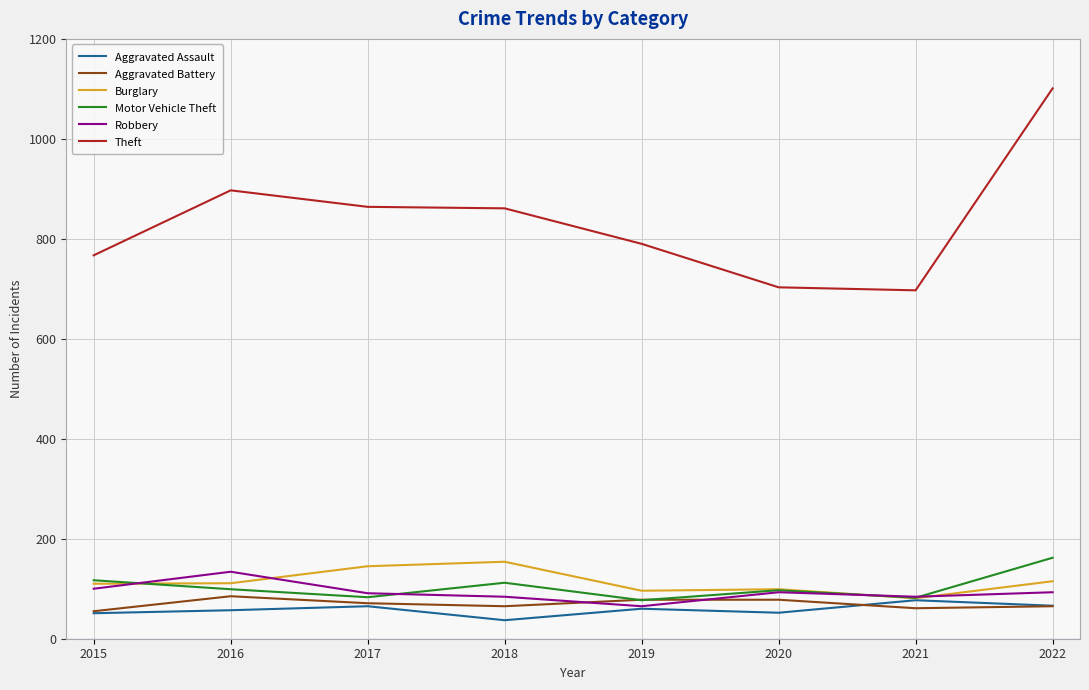

True or false: Burglary and Theft intersect in this chart.

False